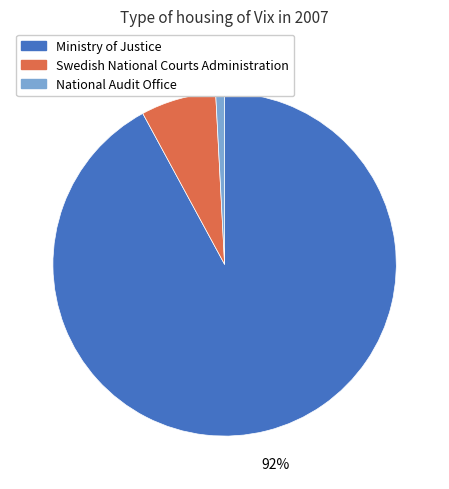

To the nearest percent, what is the difference between the largest and smallest slice percentages?

91%